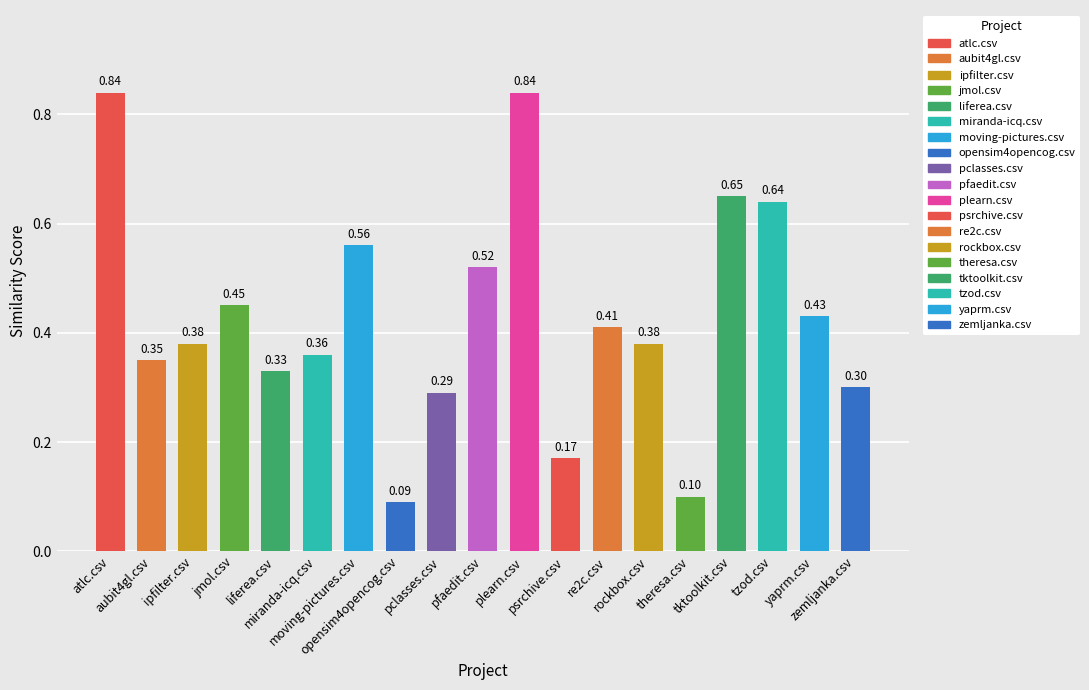

What is the difference between the maximum and minimum values?

0.8